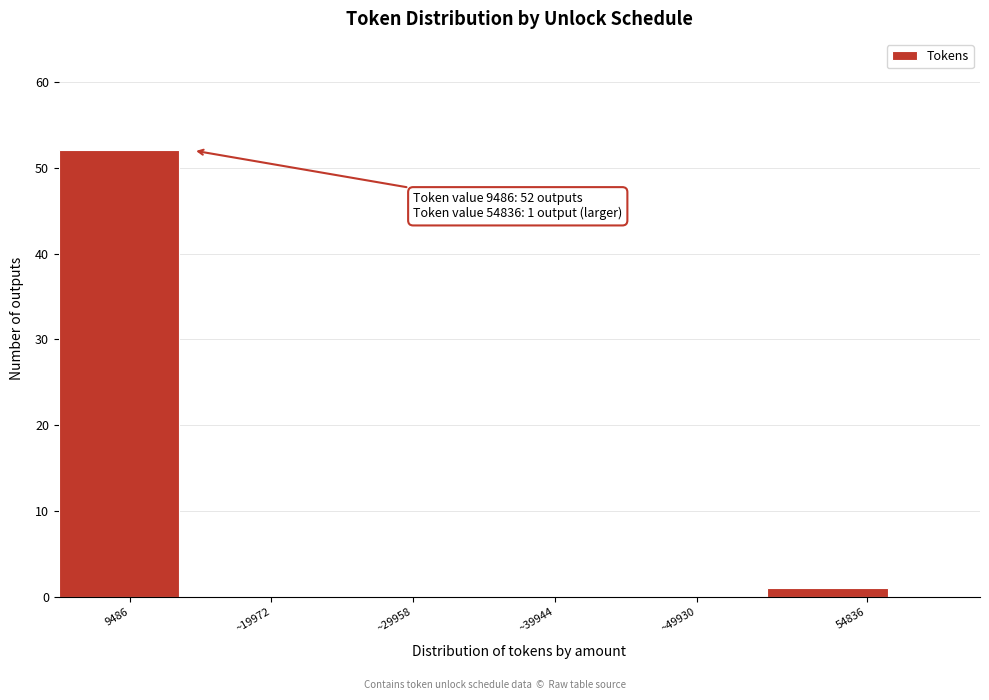

Reading right to left, what are all the values shown in this chart?

54836=1	~49930=0	~39944=0	~29958=0	~19972=0	9486=52